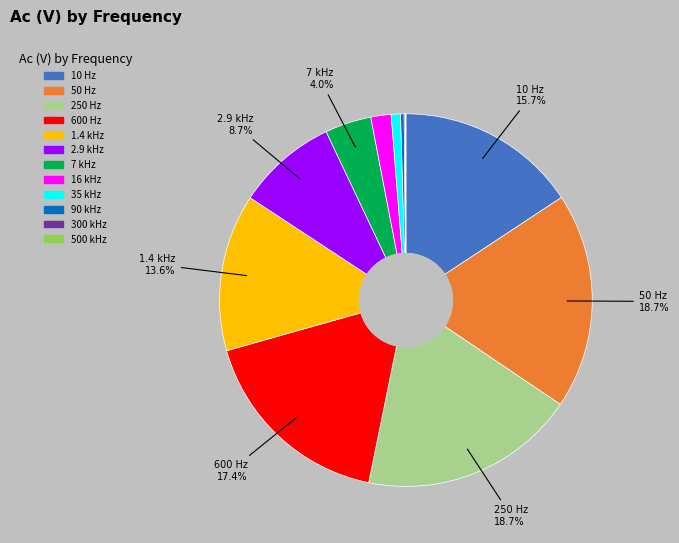

Does any single category account for the majority?

No